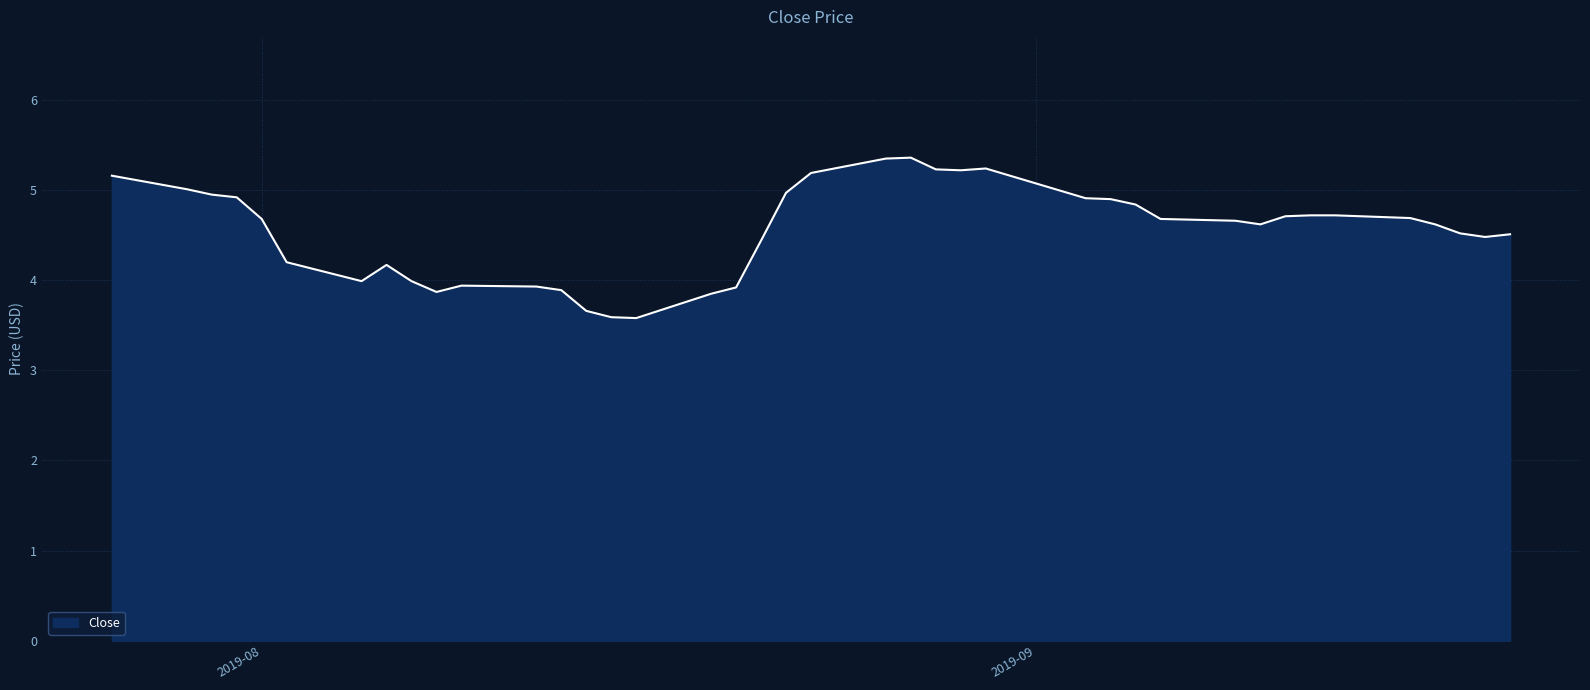

What is the difference between the maximum and minimum values?

1.8